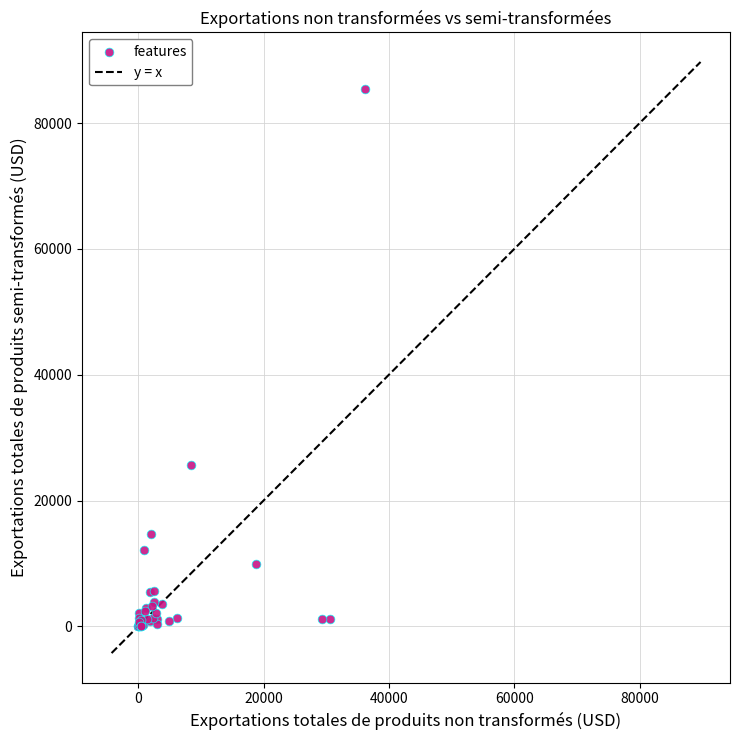

What Y value in the scatter plot is closest to 42737?

25640.0